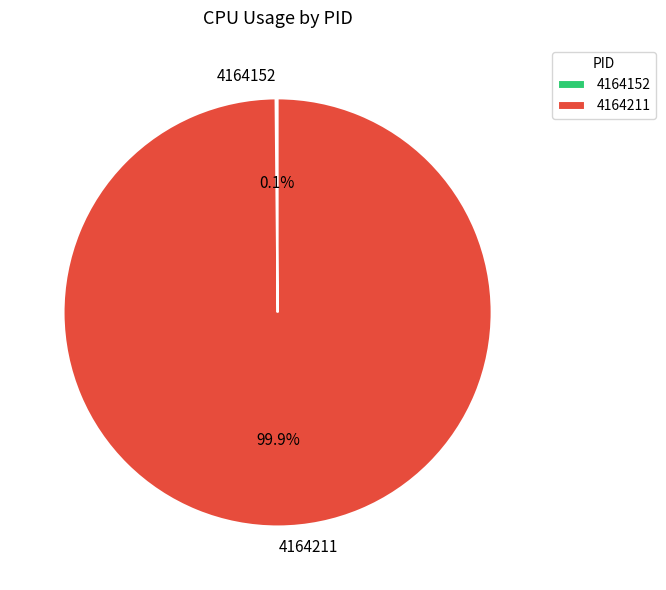

Is there a majority slice in this chart?

Yes